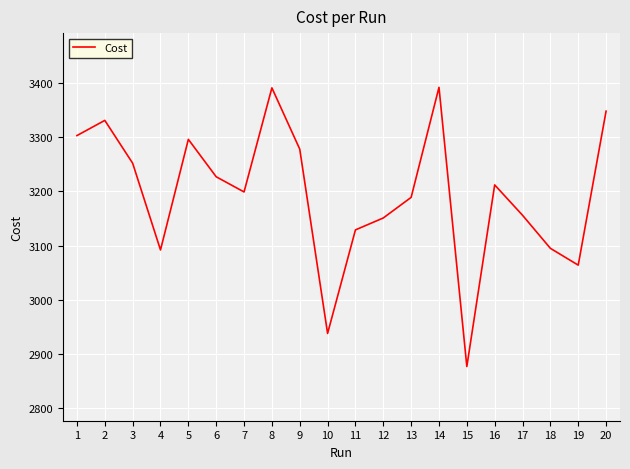

True or false: there are more than 1 points higher than both neighbors.

True